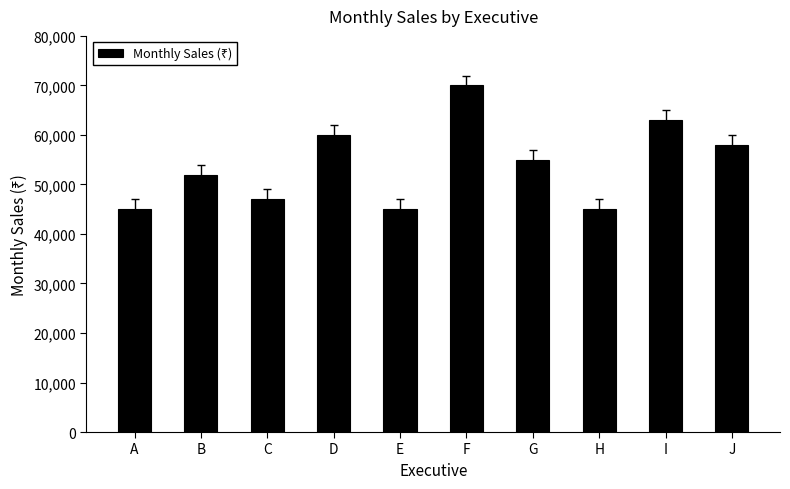

Reading left to right, transcribe all the data shown in this chart.

45000	52000	47000	60000	45000	70000	55000	45000	63000	58000